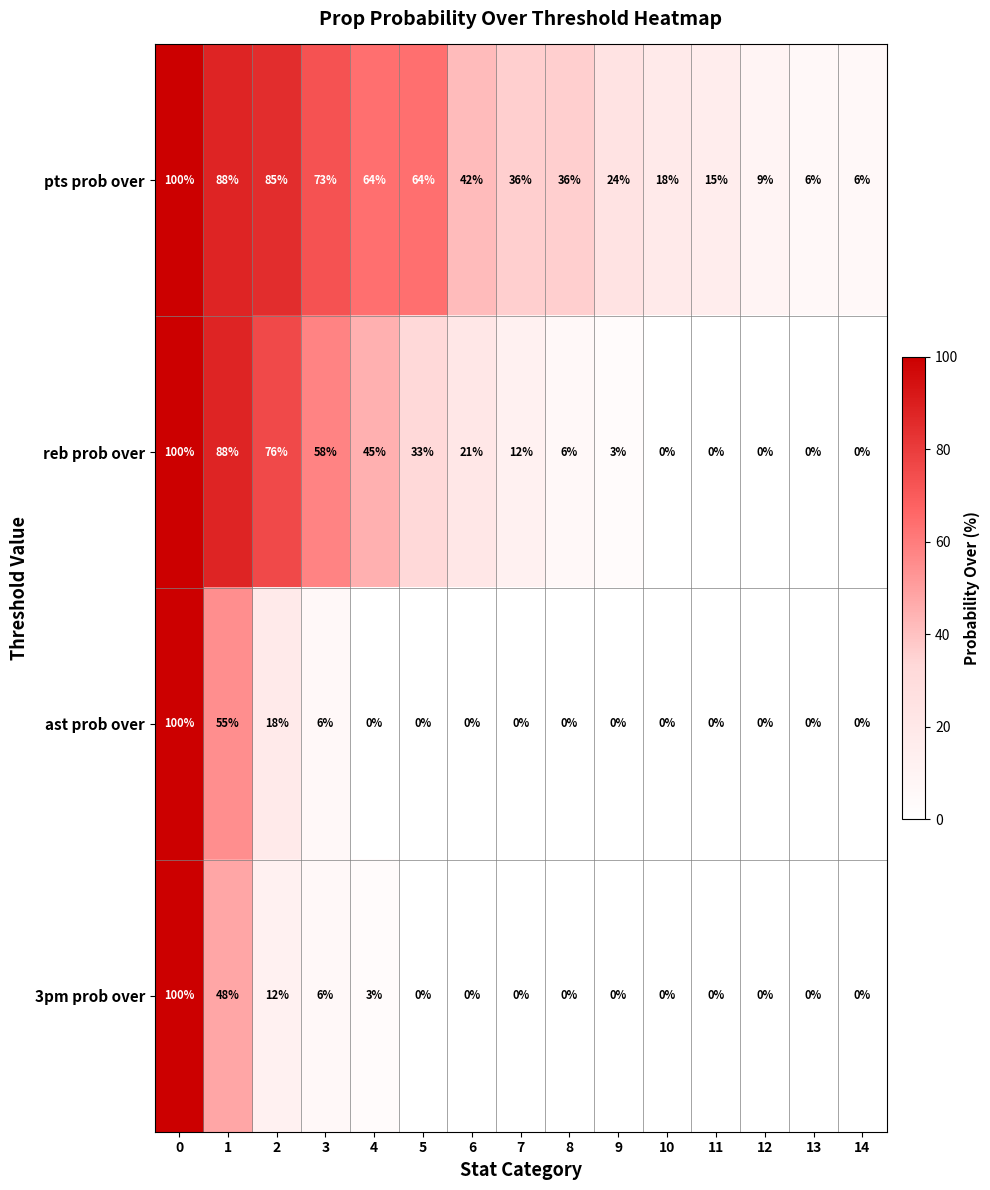

What value does the pts prob over series have at 2?

85